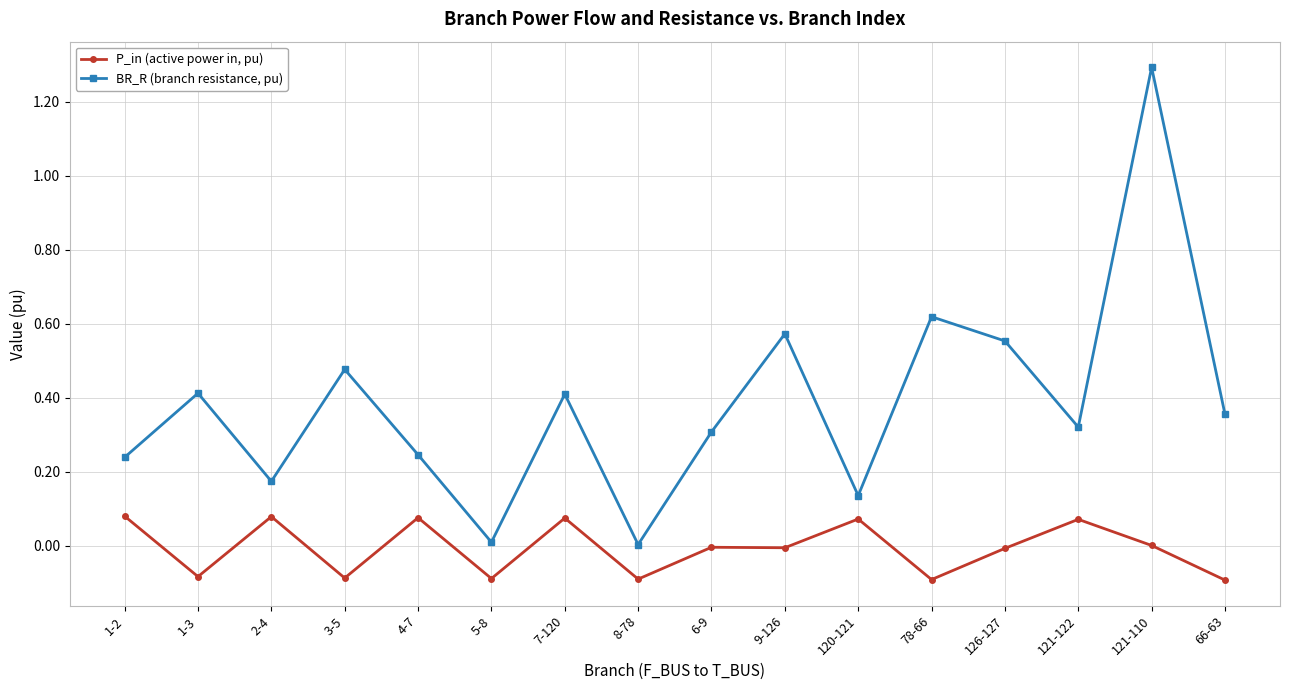

Count the number of data series in this chart.

2